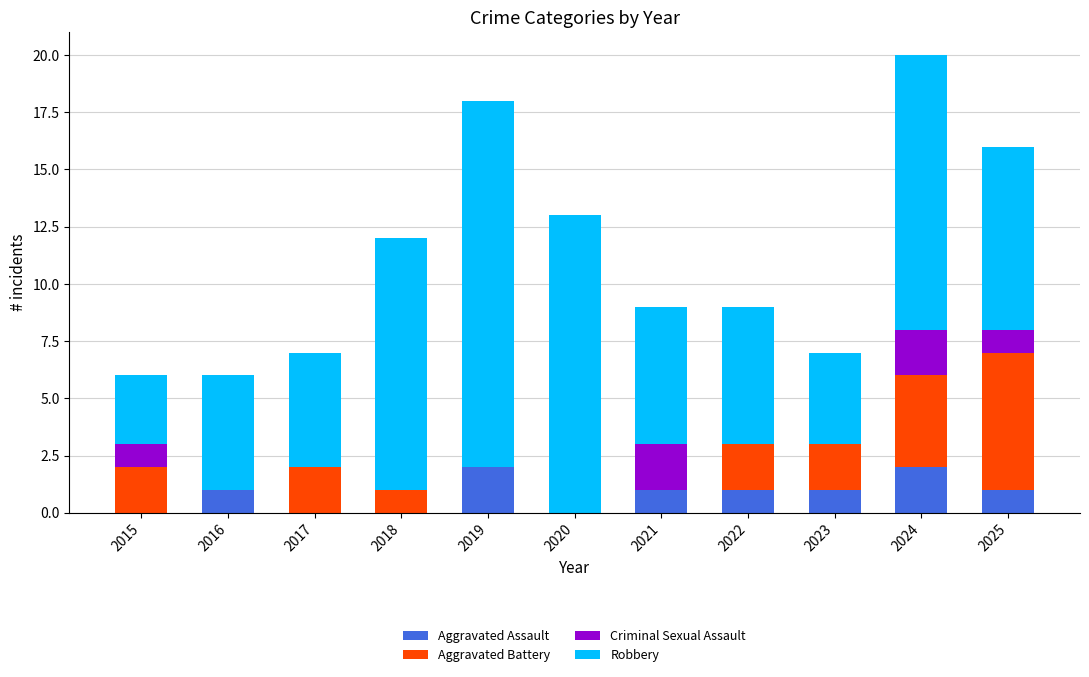

How many series are shown in this chart?

4